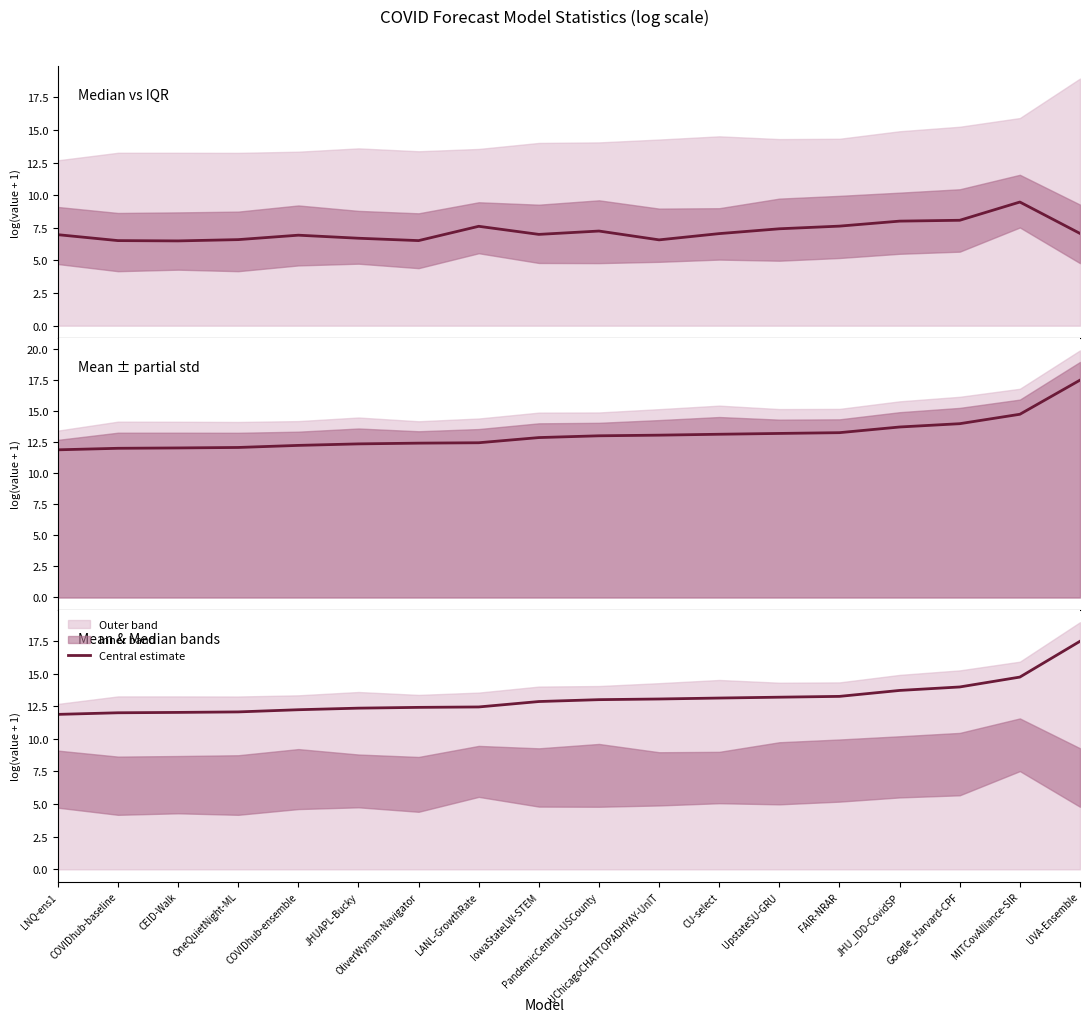

What is the change in value from PandemicCentral-USCounty to CU-select?

+0.1